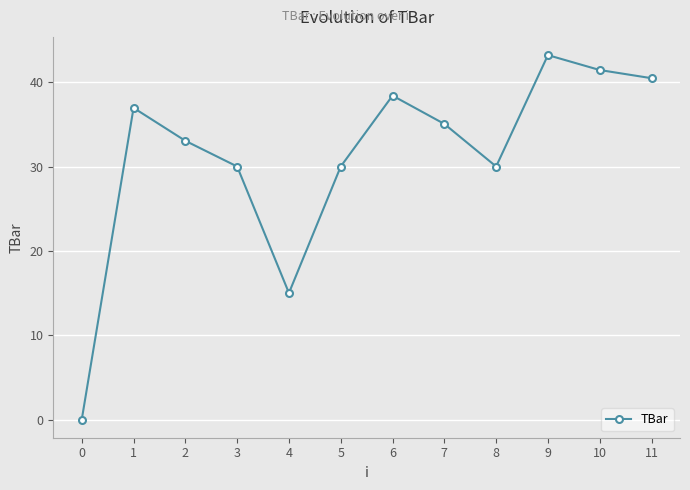

Reading left to right, transcribe all the data shown in this chart.

0.0	37.0	33.0	30.0	15.0	30.0	38.4	35.0	30.0	43.2	41.4	40.5